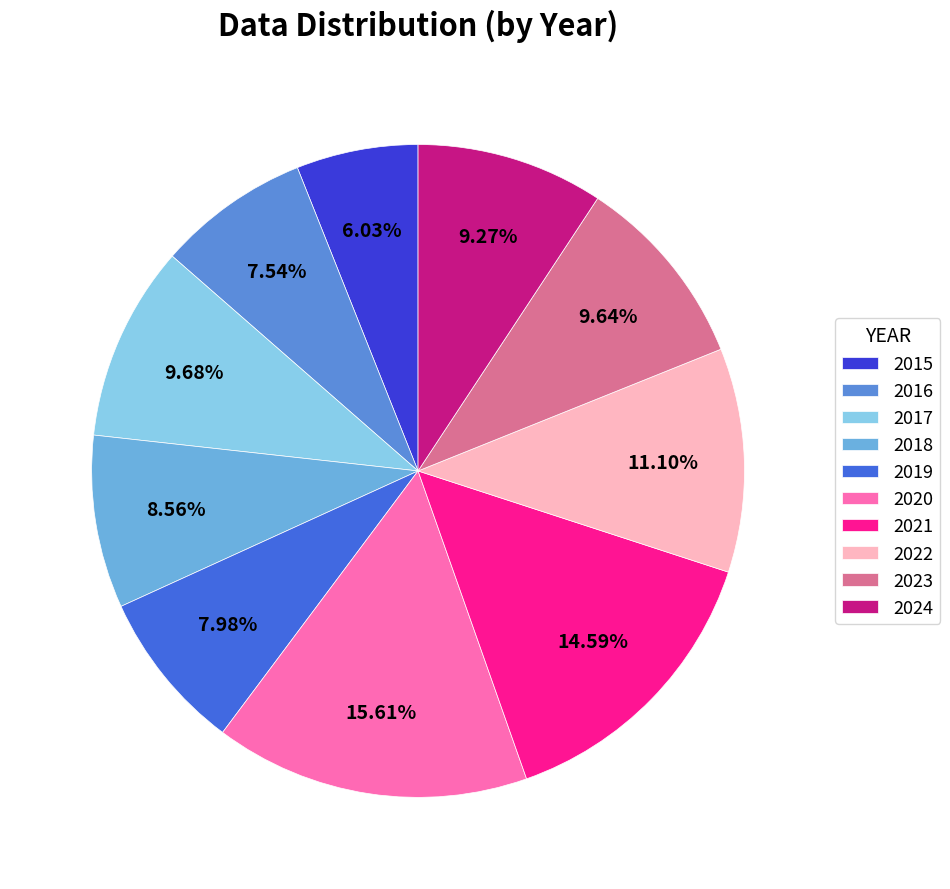

What is the change in value from 2015 to 2019?

+63